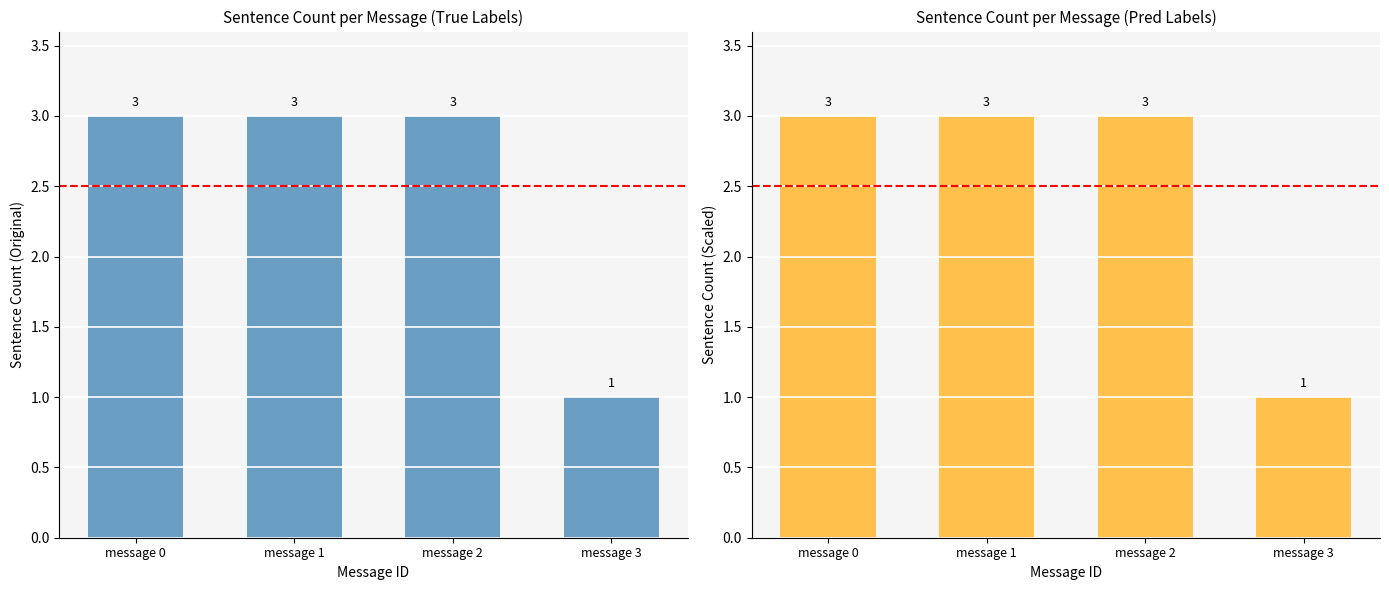

The value at message 1 is 3. True or false?

True